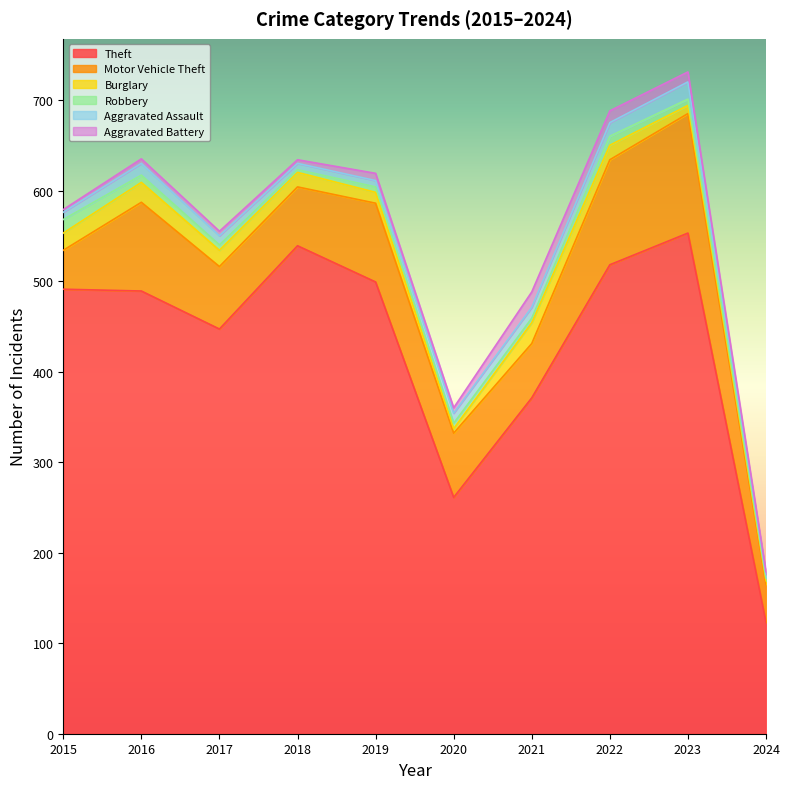

Reading right to left, what are all the values shown in this chart?

Theft: 2024=123	2023=553	2022=518	2021=371	2020=261	2019=499	2018=539	2017=447	2016=489	2015=491
Motor Vehicle Theft: 2024=42	2023=132	2022=116	2021=60	2020=71	2019=87	2018=65	2017=69	2016=98	2015=43
Burglary: 2024=4	2023=9	2022=16	2021=23	2020=5	2019=12	2018=16	2017=18	2016=22	2015=19
Robbery: 2024=3	2023=7	2022=10	2021=5	2020=6	2019=6	2018=3	2017=6	2016=8	2015=15
Aggravated Assault: 2024=4	2023=19	2022=15	2021=12	2020=11	2019=7	2018=7	2017=10	2016=13	2015=8
Aggravated Battery: 2024=3	2023=11	2022=13	2021=17	2020=6	2019=8	2018=4	2017=5	2016=5	2015=3